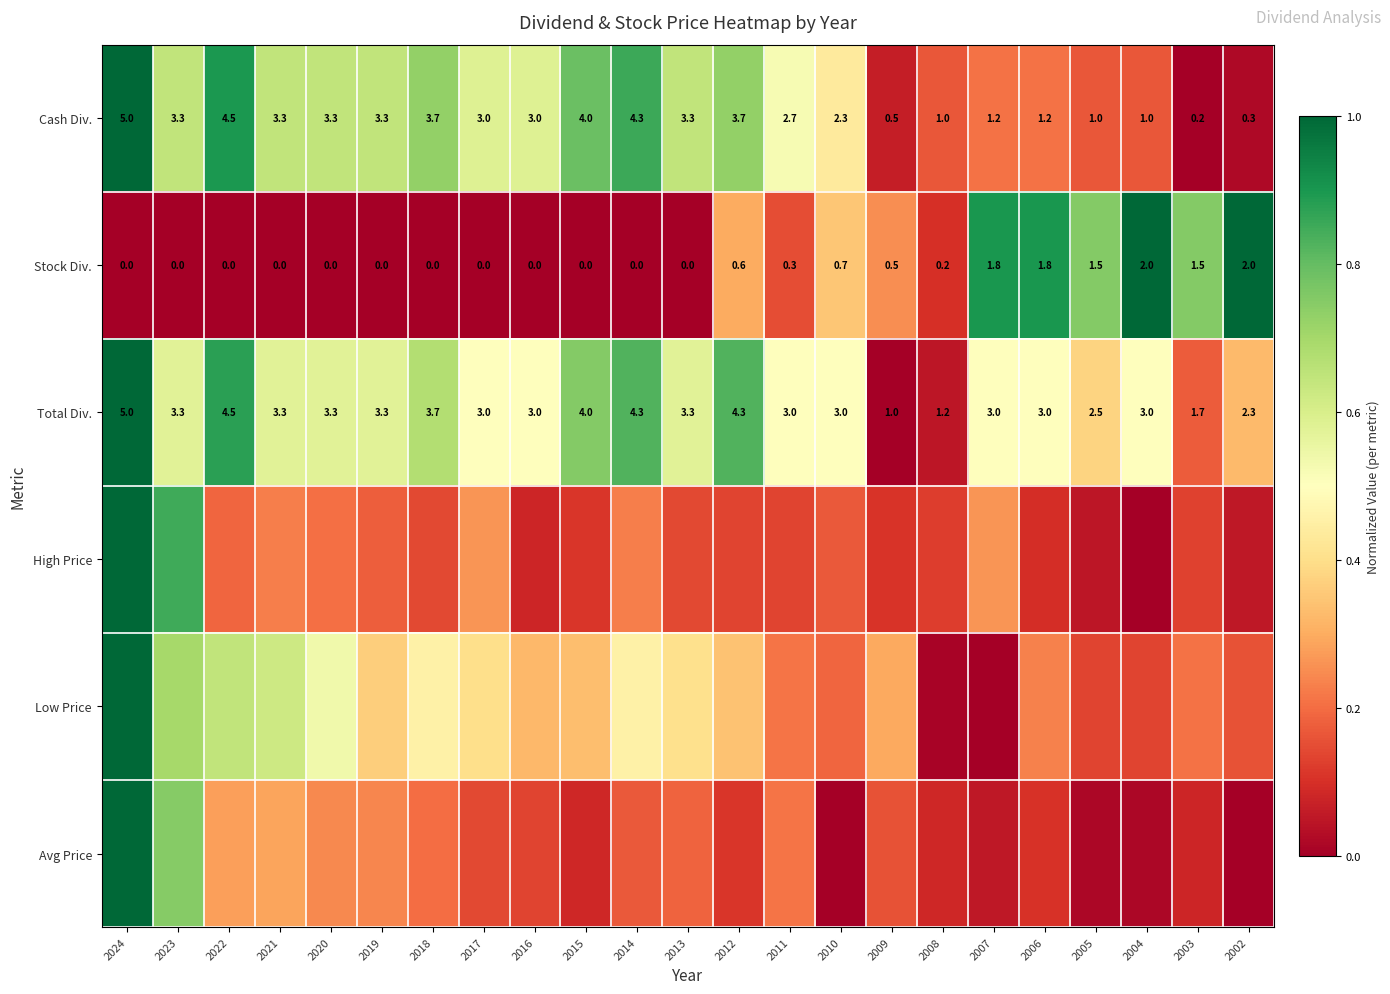

The value of High Price at 2012 is 0.2. True or false?

False